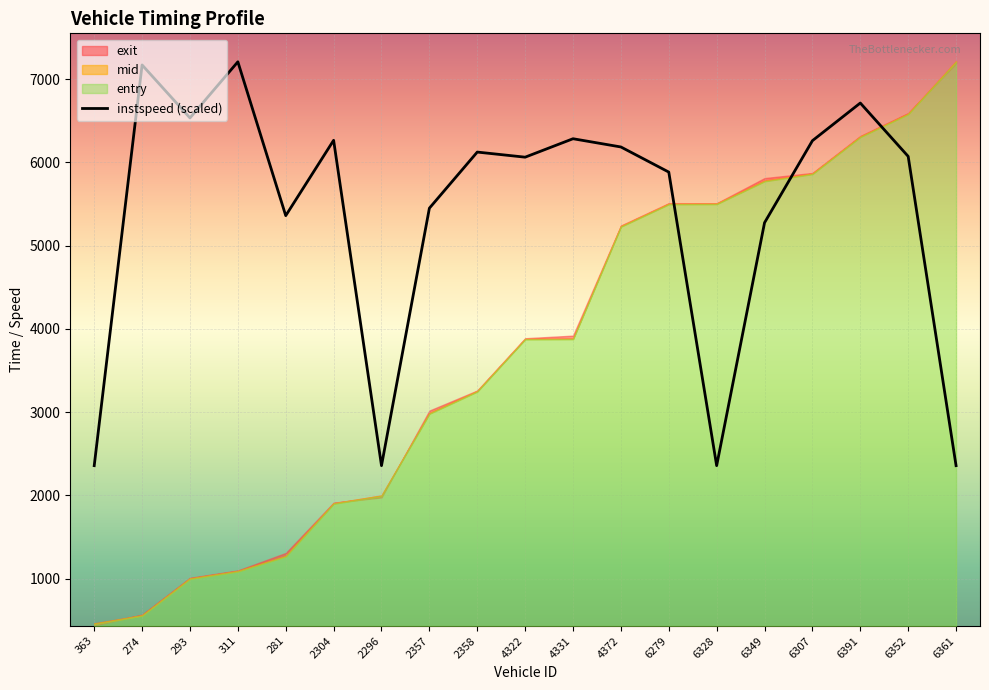

Where does the data first go above 6070?

274